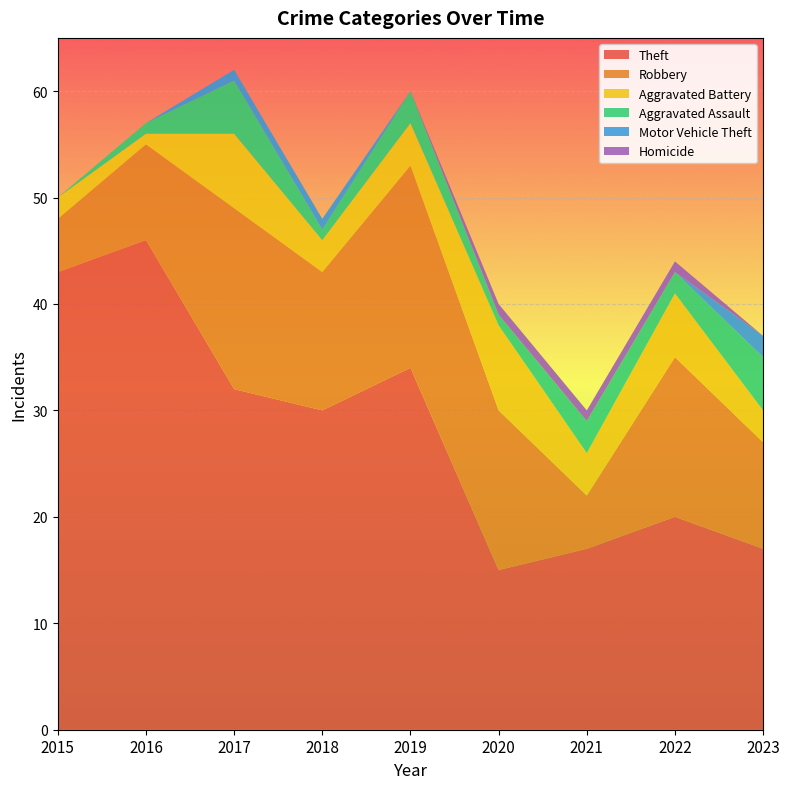

Reading right to left, extract all data points from this chart.

Theft: 17	20	17	15	34	30	32	46	43
Robbery: 10	15	5	15	19	13	17	9	5
Aggravated Battery: 3	6	4	8	4	3	7	1	2
Aggravated Assault: 5	2	3	1	3	1	5	1	0
Motor Vehicle Theft: 2	0	0	0	0	1	1	0	0
Homicide: 0	1	1	1	0	0	0	0	0